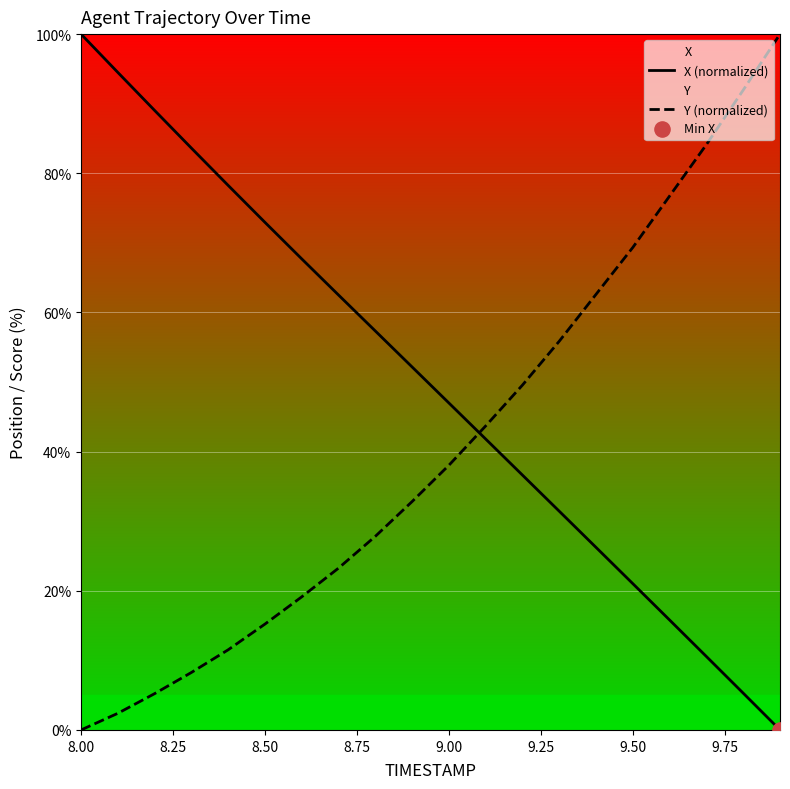

Which series has the widest spread of Y values?

X (normalized)